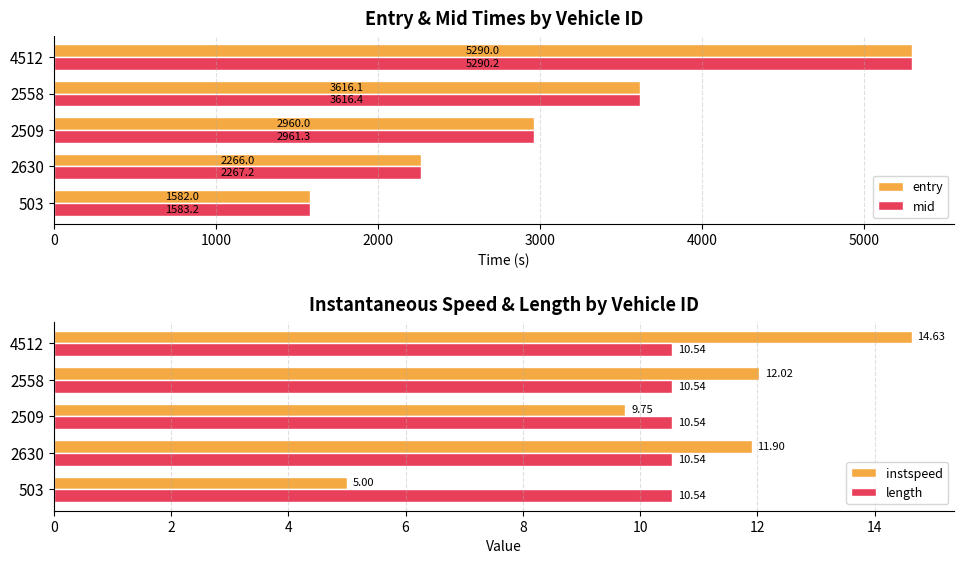

What is the highest value of the mid series?

5290.2